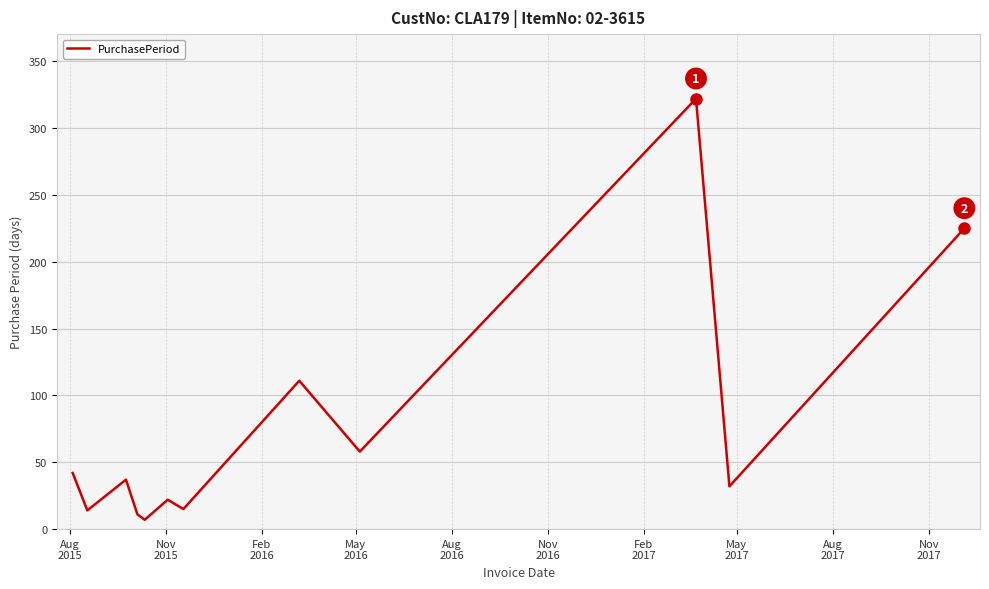

What is the difference between the maximum and minimum values?

315